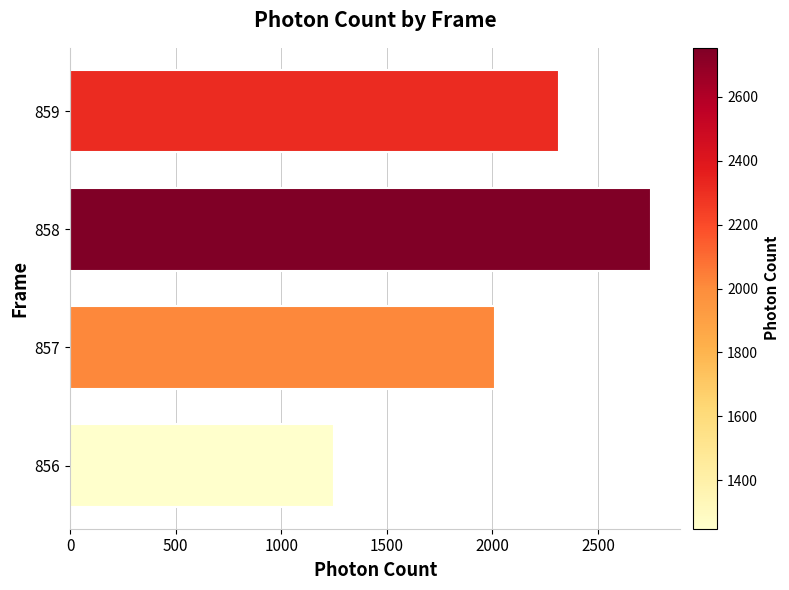

What is the average value?

2082.4